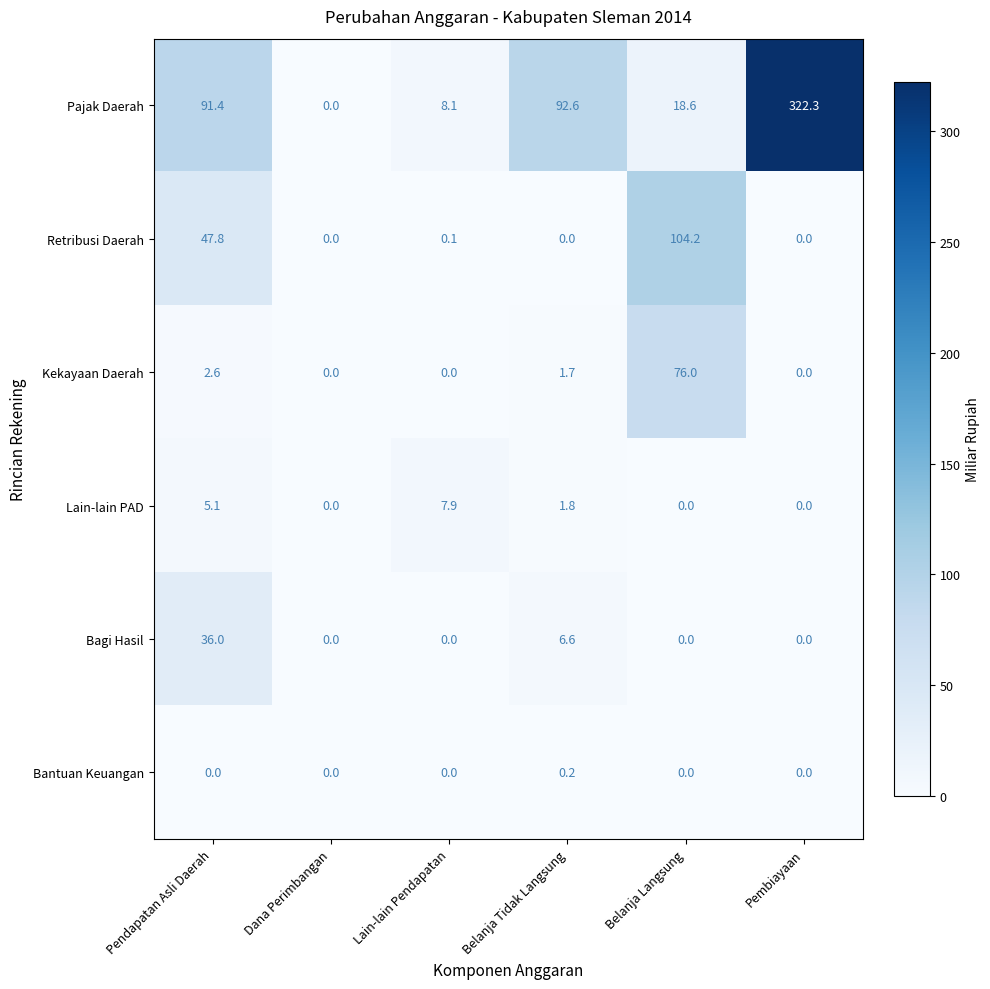

List the series in order of their peak value, lowest first.

Bantuan Keuangan, Lain-lain PAD, Bagi Hasil, Kekayaan Daerah, Retribusi Daerah, Pajak Daerah